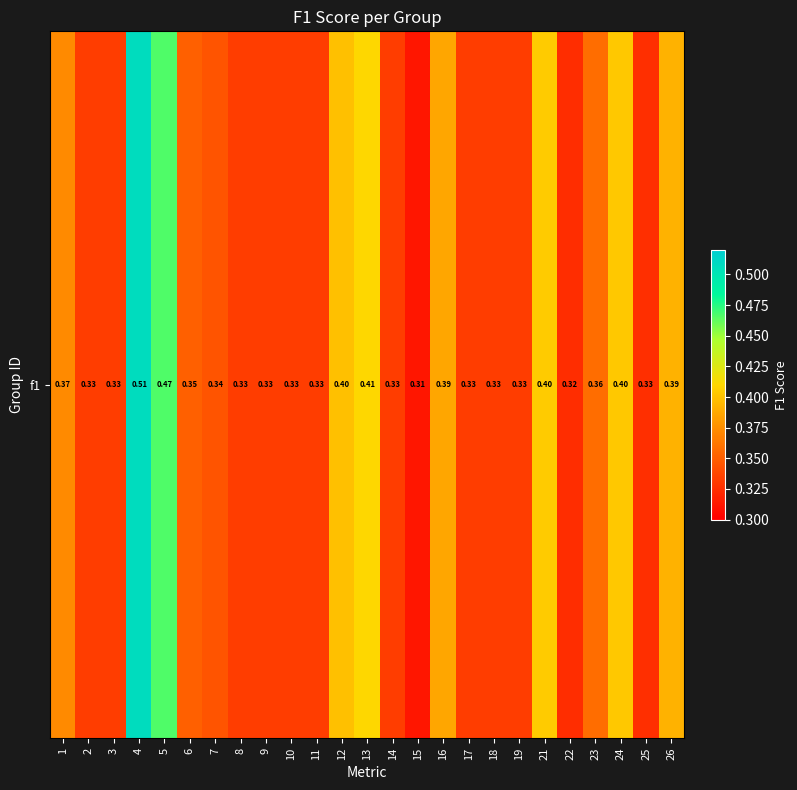

What is the maximum value shown in the chart?

0.5